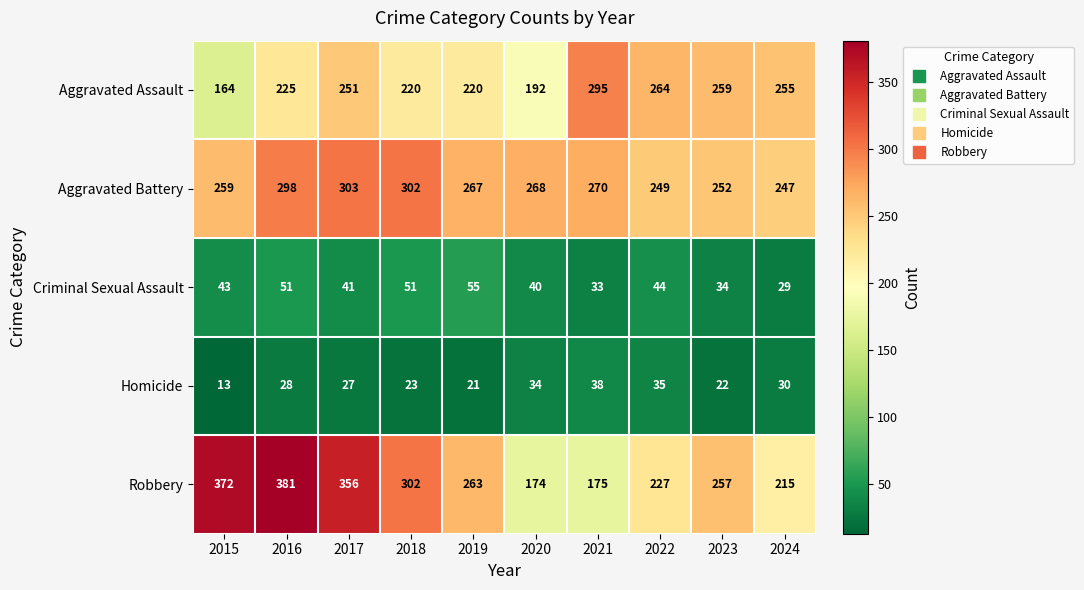

What is the difference between the highest and lowest values at 2019?

246